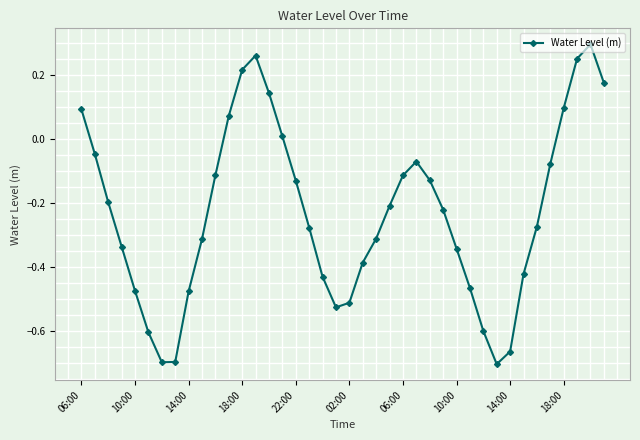

Does the chart display data point markers on the line(s)?

Yes